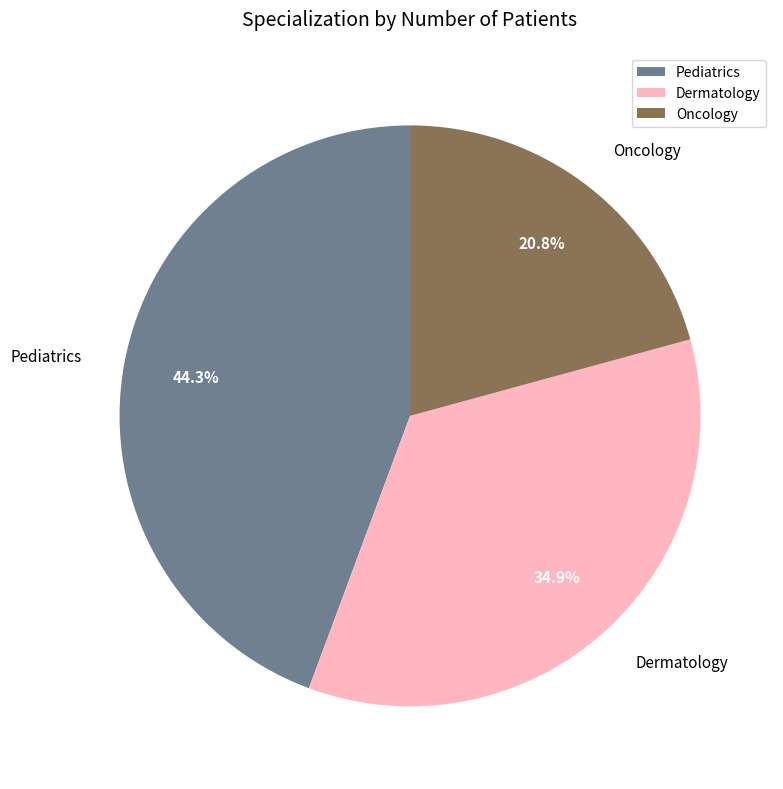

The Pediatrics slice represents 39% of the pie. True or false?

False